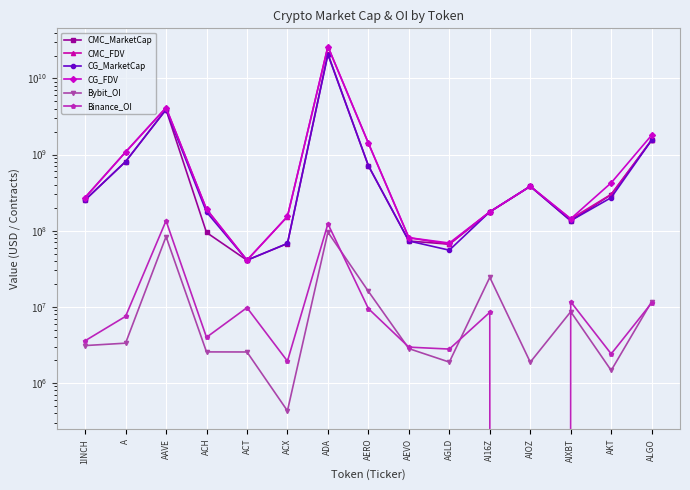

True or false: Binance_OI has a value of 3571253 at 1INCH.

True